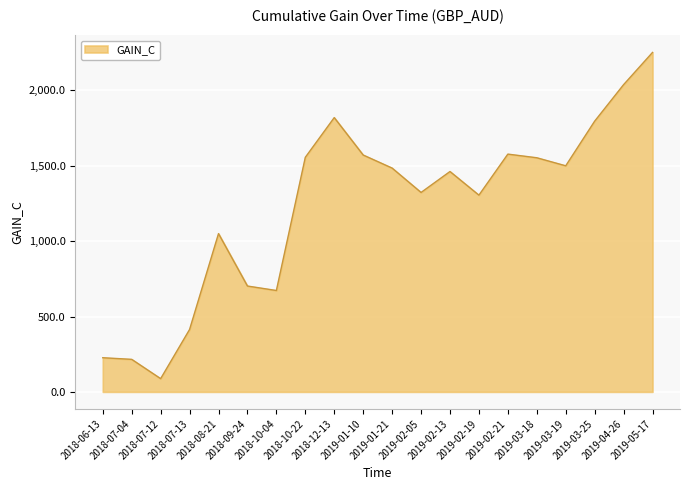

True or false: the data shows 1499.9 at 2019-03-19.

True